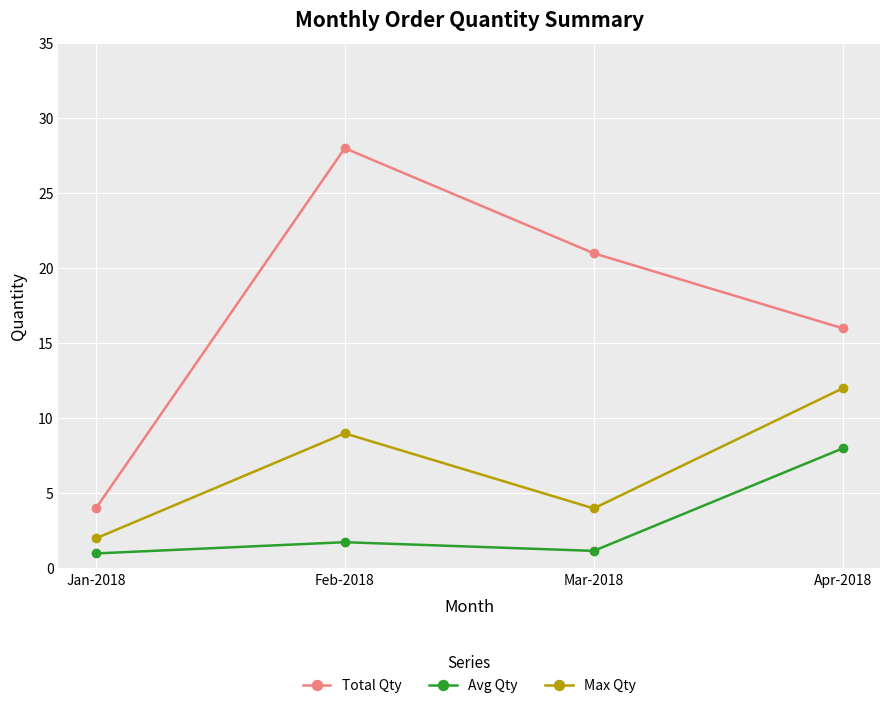

What is the difference between the maximum and second lowest values in the Max Qty series?

8.0